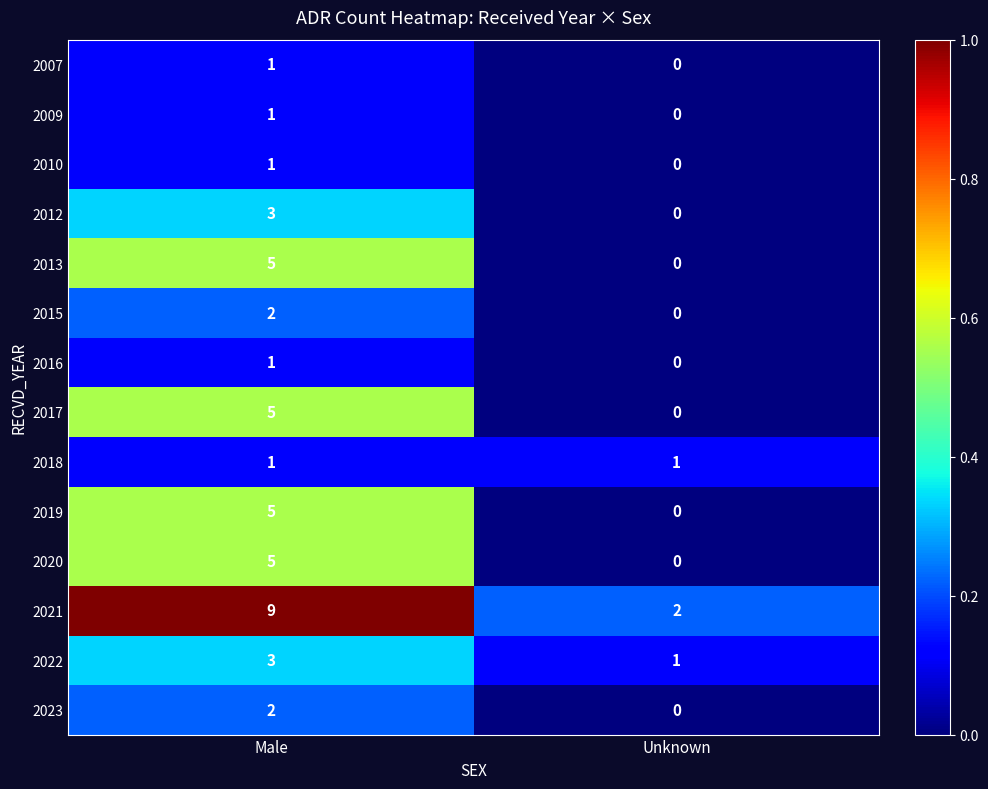

Which series has the largest total across all categories?

2021